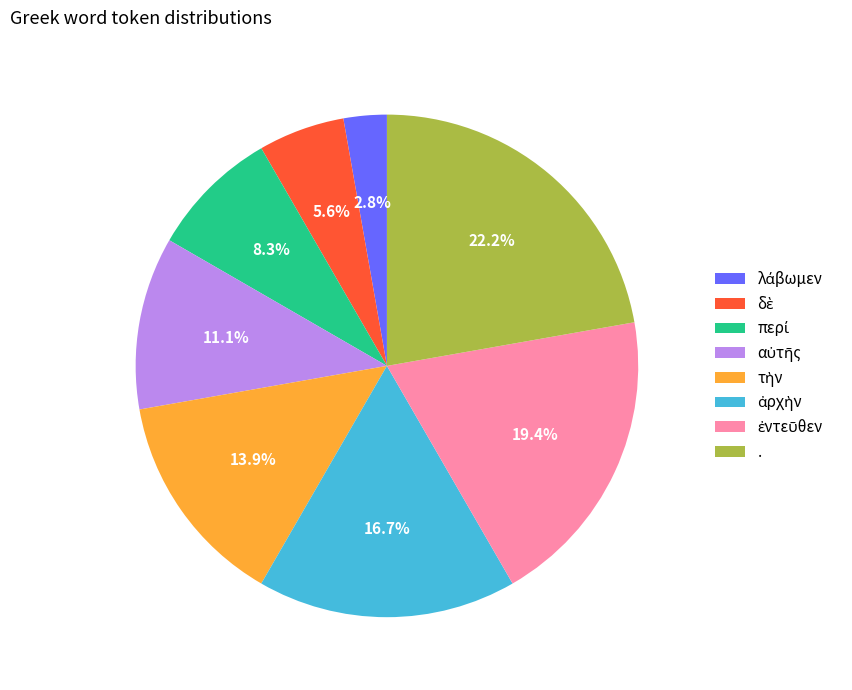

Is there any slice that represents more than half of the pie?

No